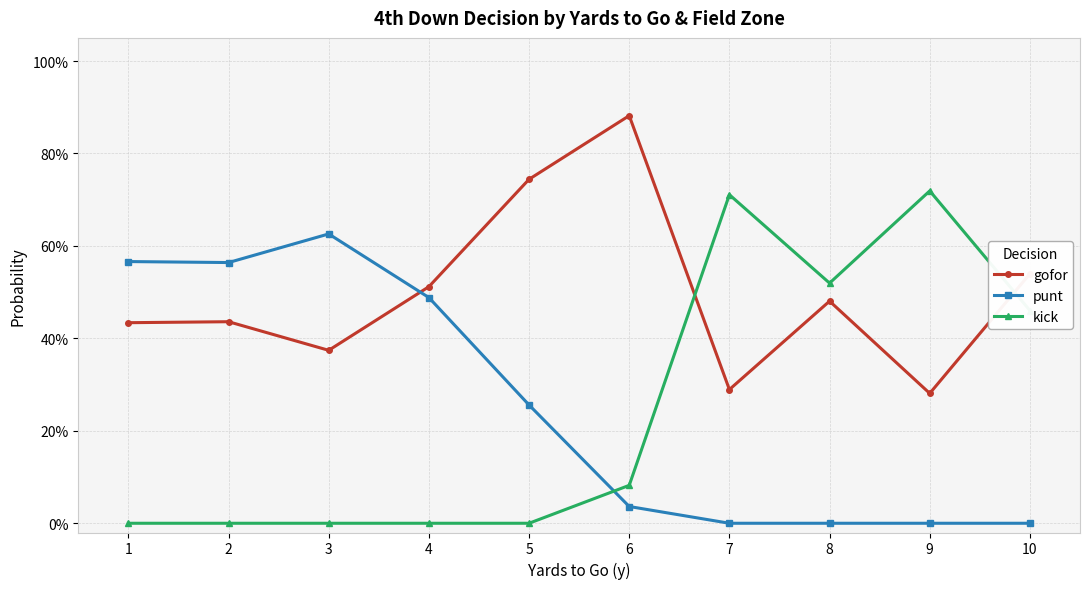

List the series in order of their peak value, highest first.

gofor, kick, punt